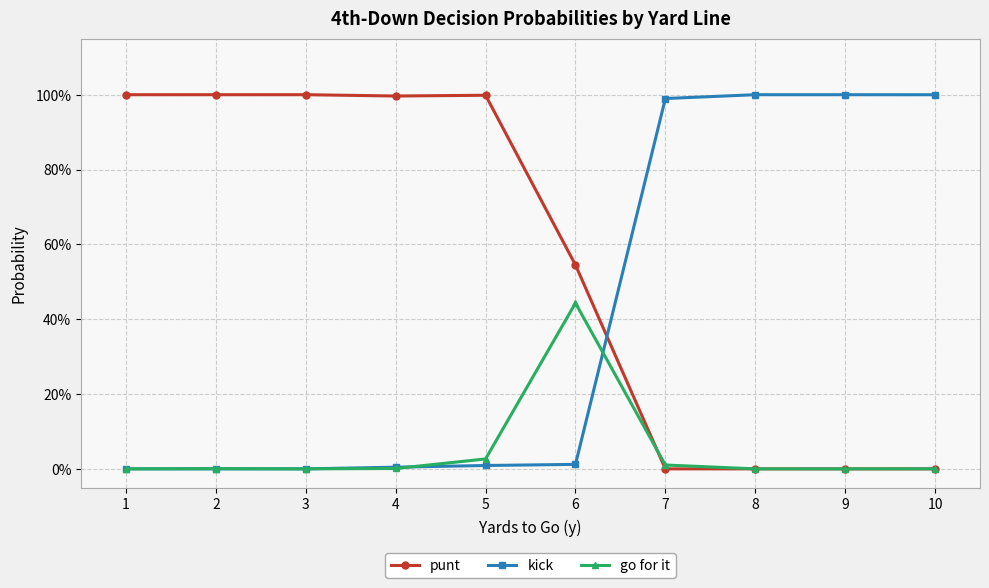

What is the total value across all series at 4?

1.0